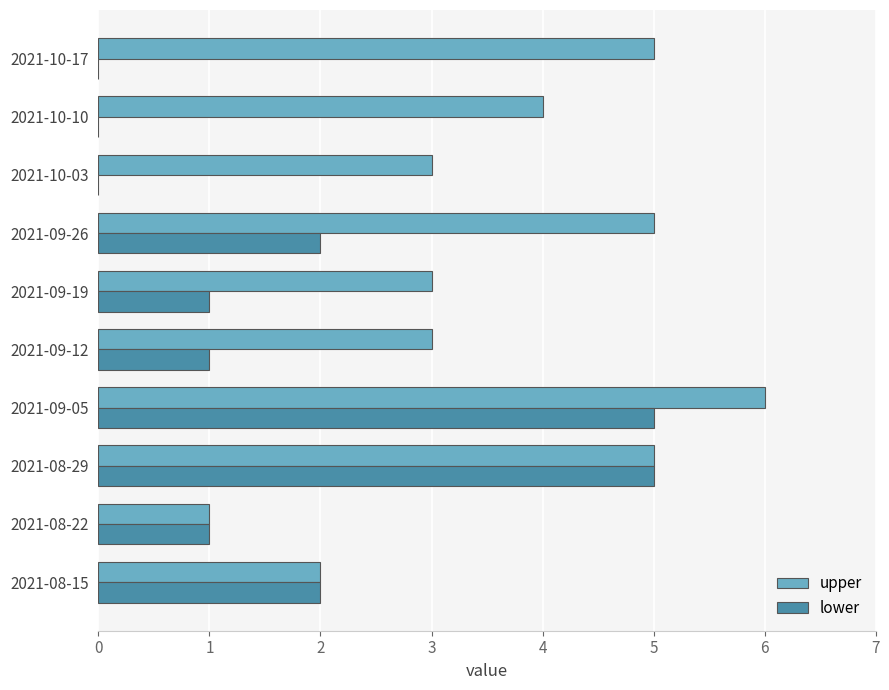

At which category is the sum across all series the highest?

2021-09-05